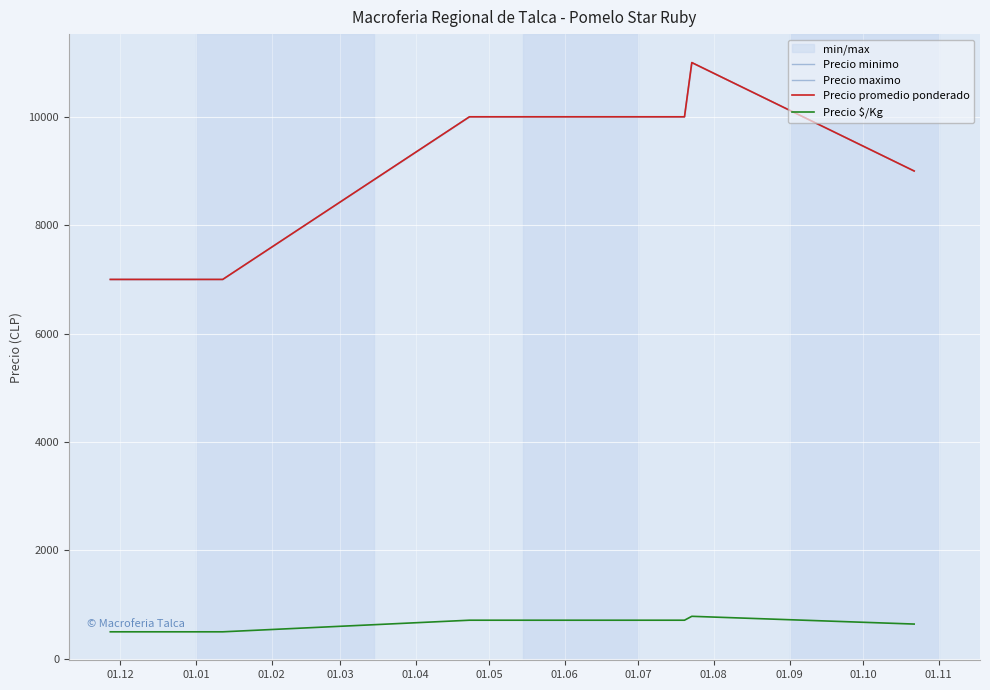

Where is the first local maximum for Precio $/Kg?

01.06